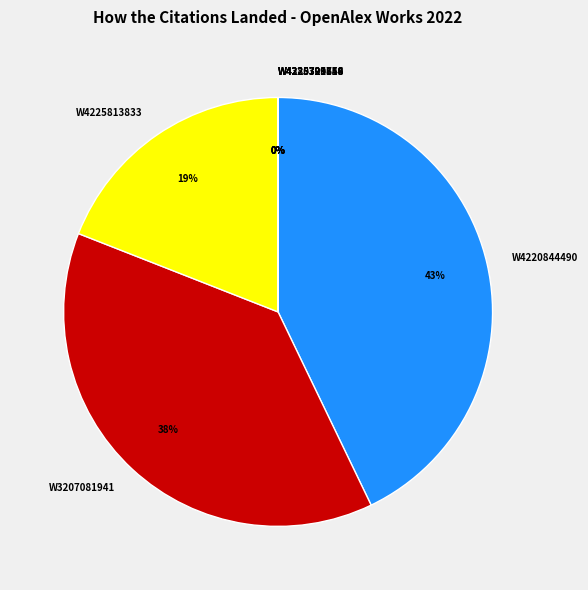

Does W4220844490 represent more than half of the total?

No